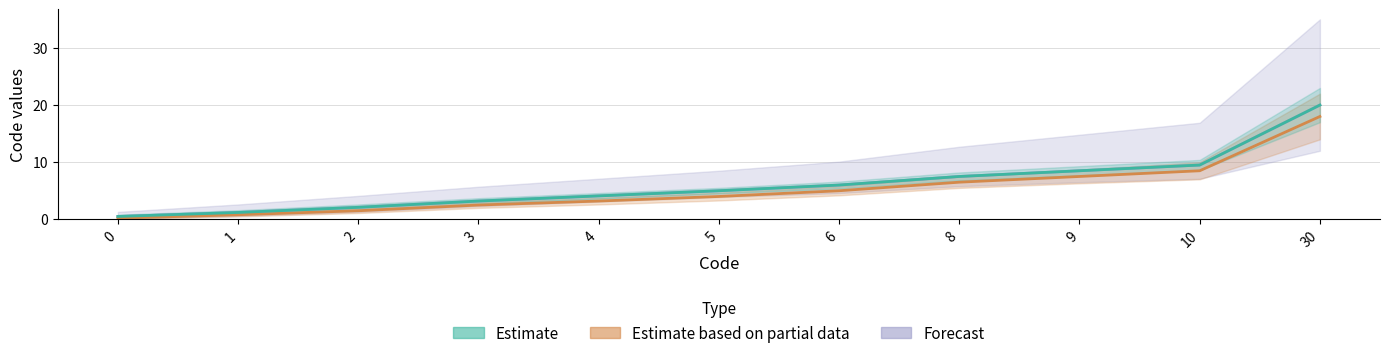

What is the maximum value shown in the chart?

20.0